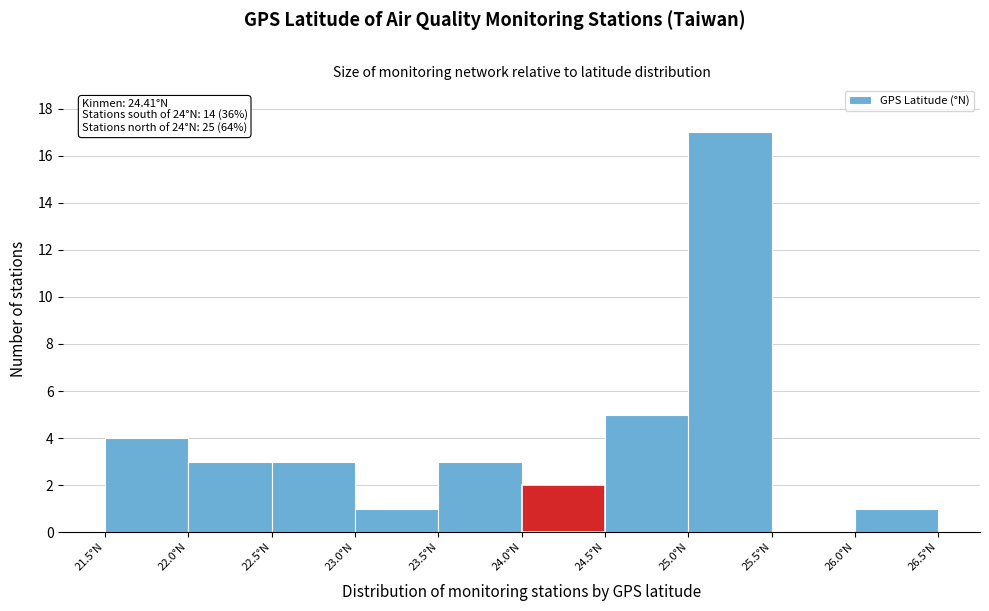

Over which range of the x-axis is the bar tallest?

25.0 to 25.5